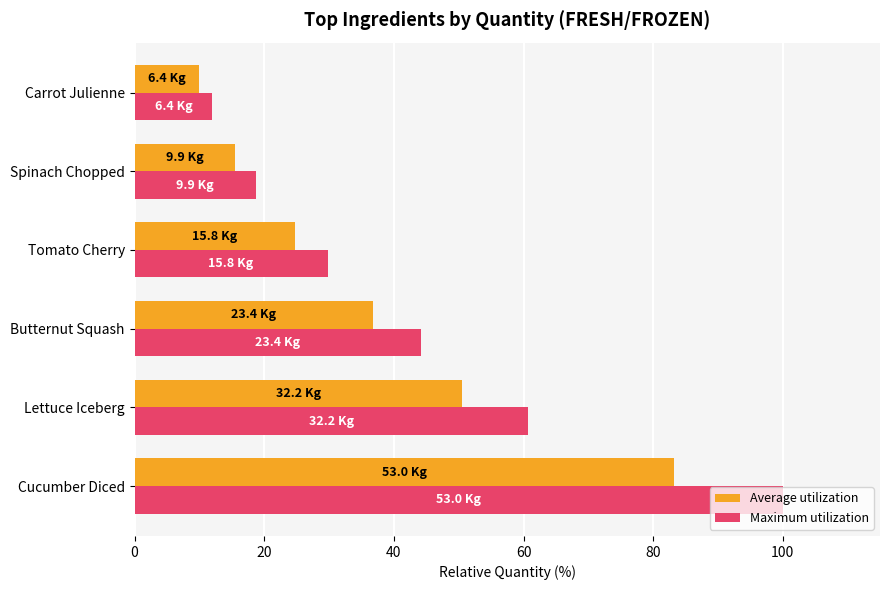

Which series has the largest range (max minus min)?

Maximum utilization